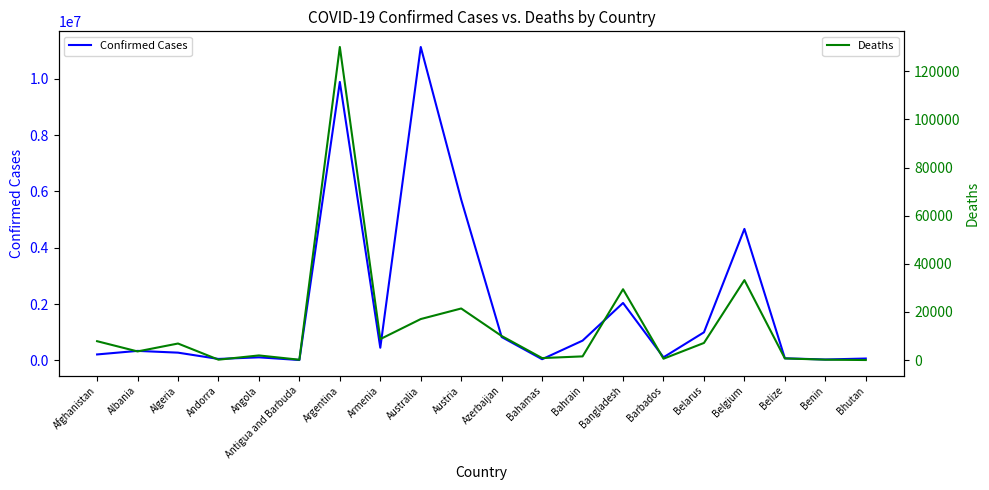

Is it true that Confirmed Cases equals 69946 at Belize?

True